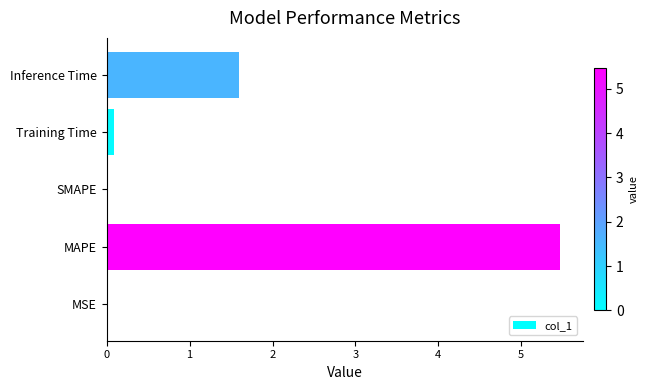

What is the change in value from SMAPE to Inference Time?

+1.6